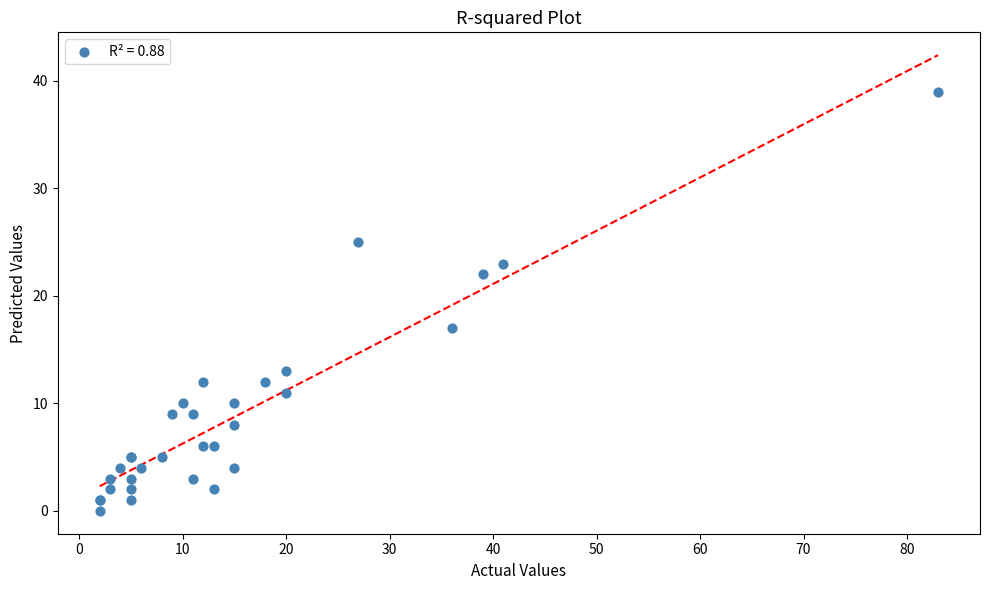

What Y value in the scatter plot is closest to 19?

17